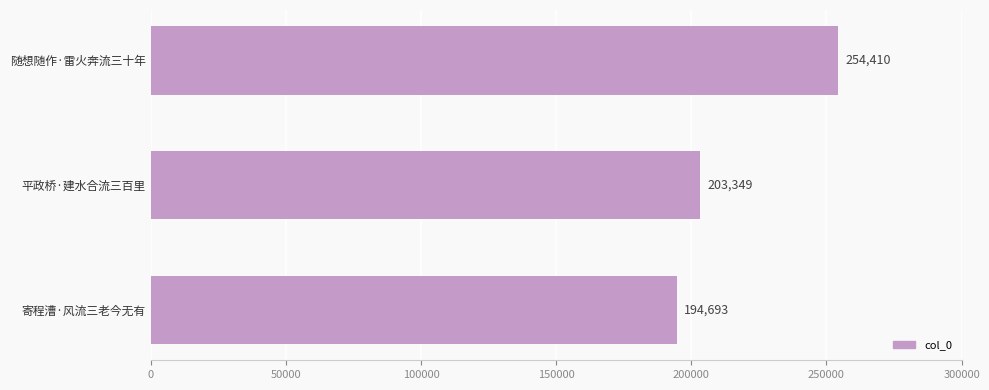

What is the difference between the maximum and minimum values?

59717